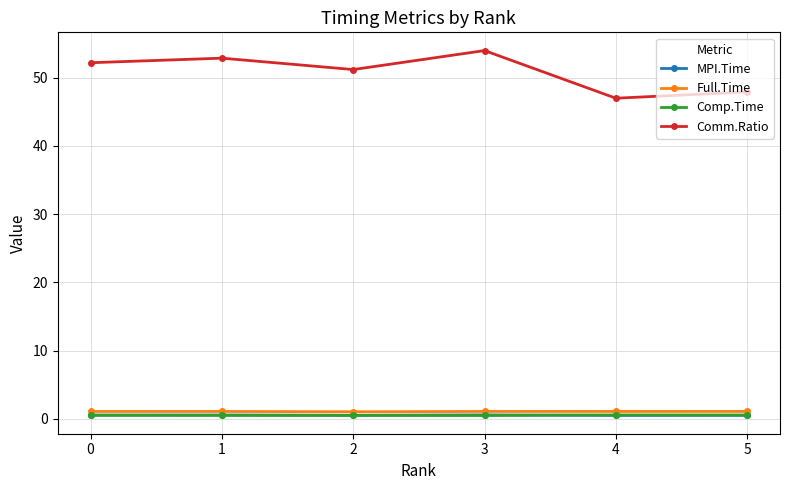

Which series has the largest total across all categories?

Comm.Ratio